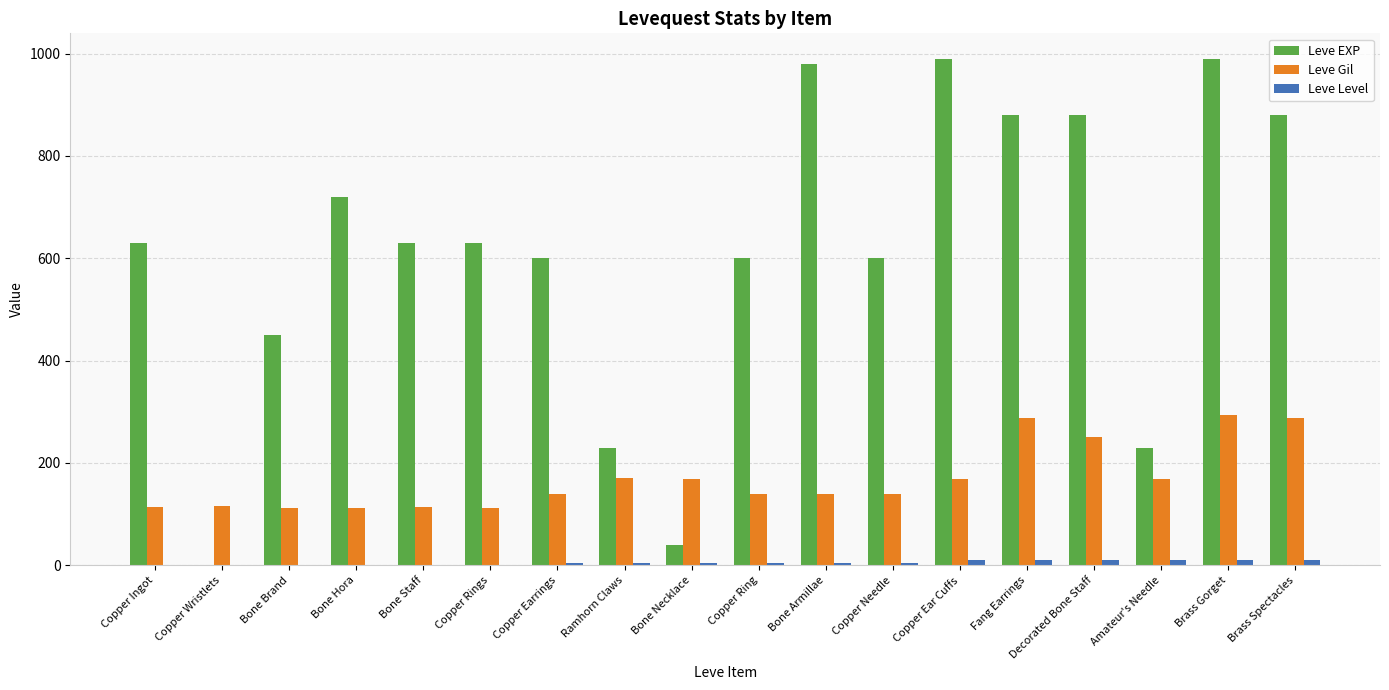

Which series has the largest total across all categories?

Leve EXP